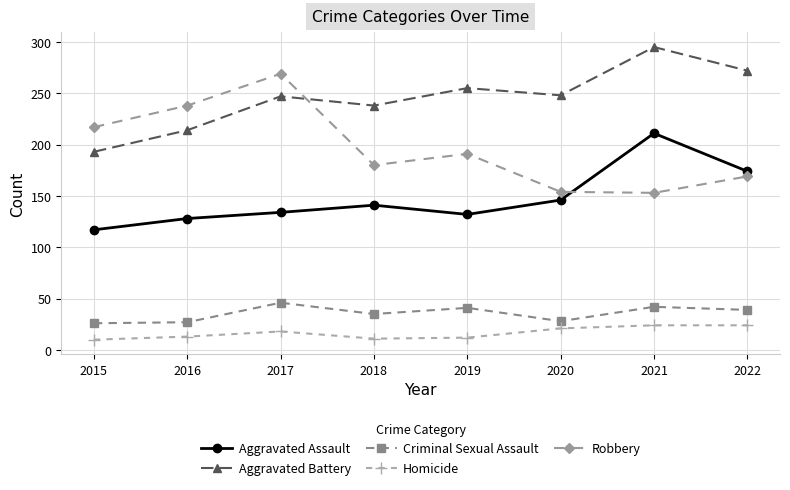

What is the minimum value for Criminal Sexual Assault?

26